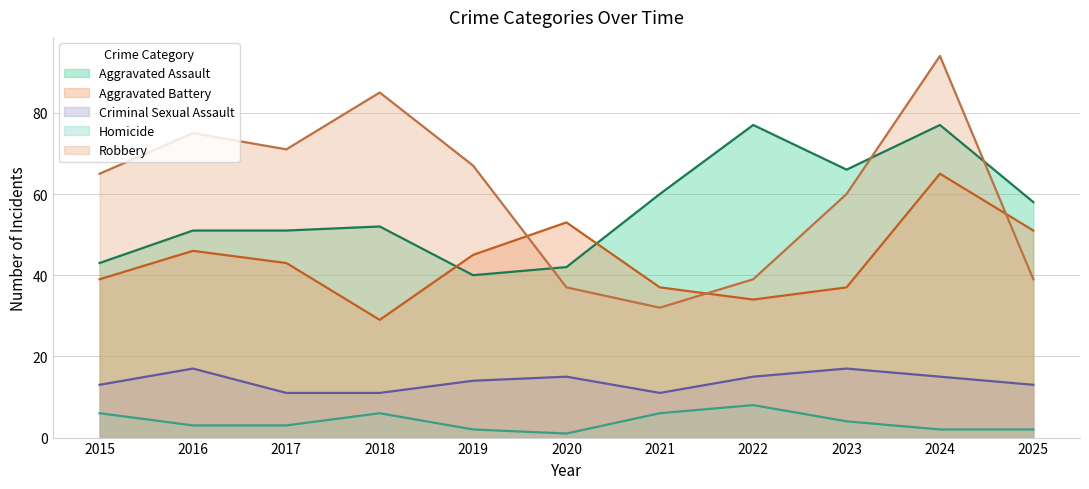

At how many categories does at least one series exceed 51?

11